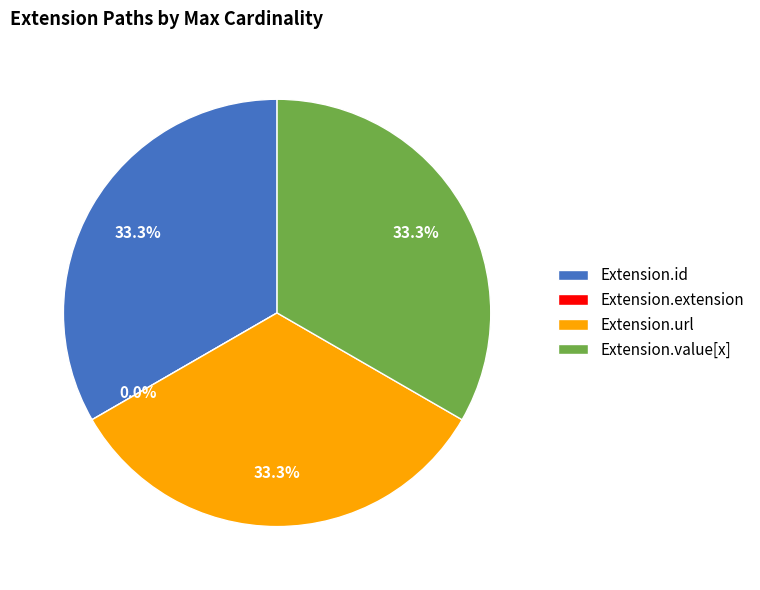

What percentage do Extension.id and Extension.url together represent?

66.7%